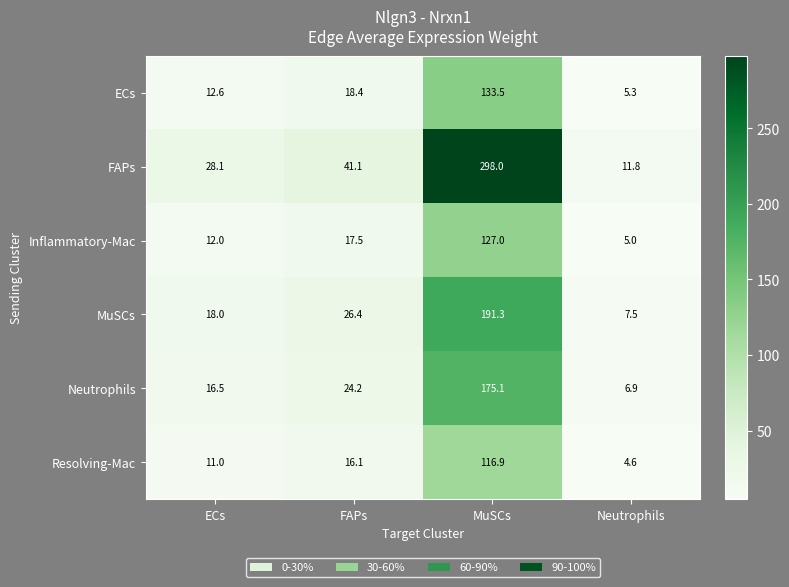

Reading right to left, transcribe all the data shown in this chart.

ECs: 5.3	133.5	18.4	12.6
FAPs: 11.8	298.0	41.1	28.1
Inflammatory-Mac: 5.0	127.0	17.5	12.0
MuSCs: 7.5	191.3	26.4	18.0
Neutrophils: 6.9	175.1	24.2	16.5
Resolving-Mac: 4.6	116.9	16.1	11.0